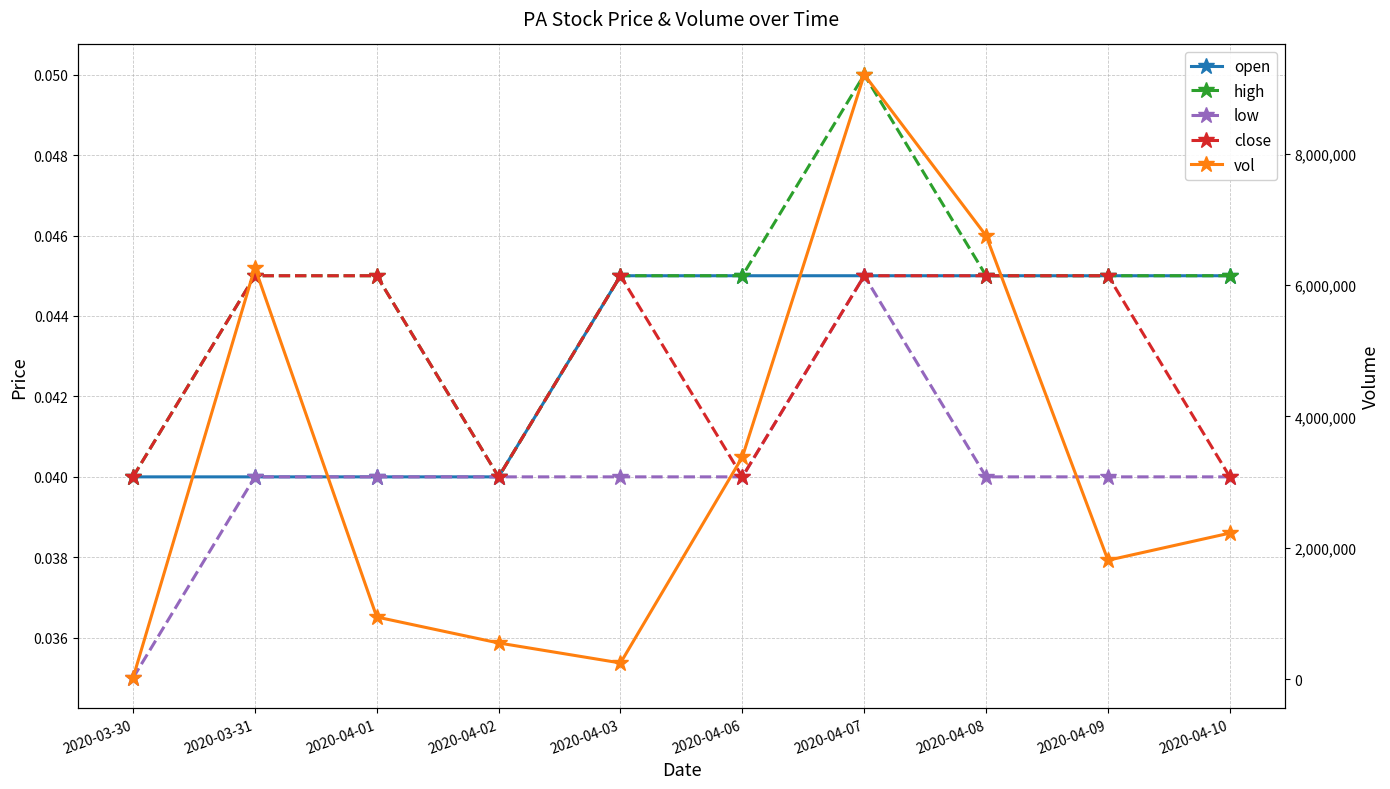

List the labels in order of close value, smallest first.

2020-03-30, 2020-04-02, 2020-04-06, 2020-04-10, 2020-03-31, 2020-04-01, 2020-04-03, 2020-04-07, 2020-04-08, 2020-04-09